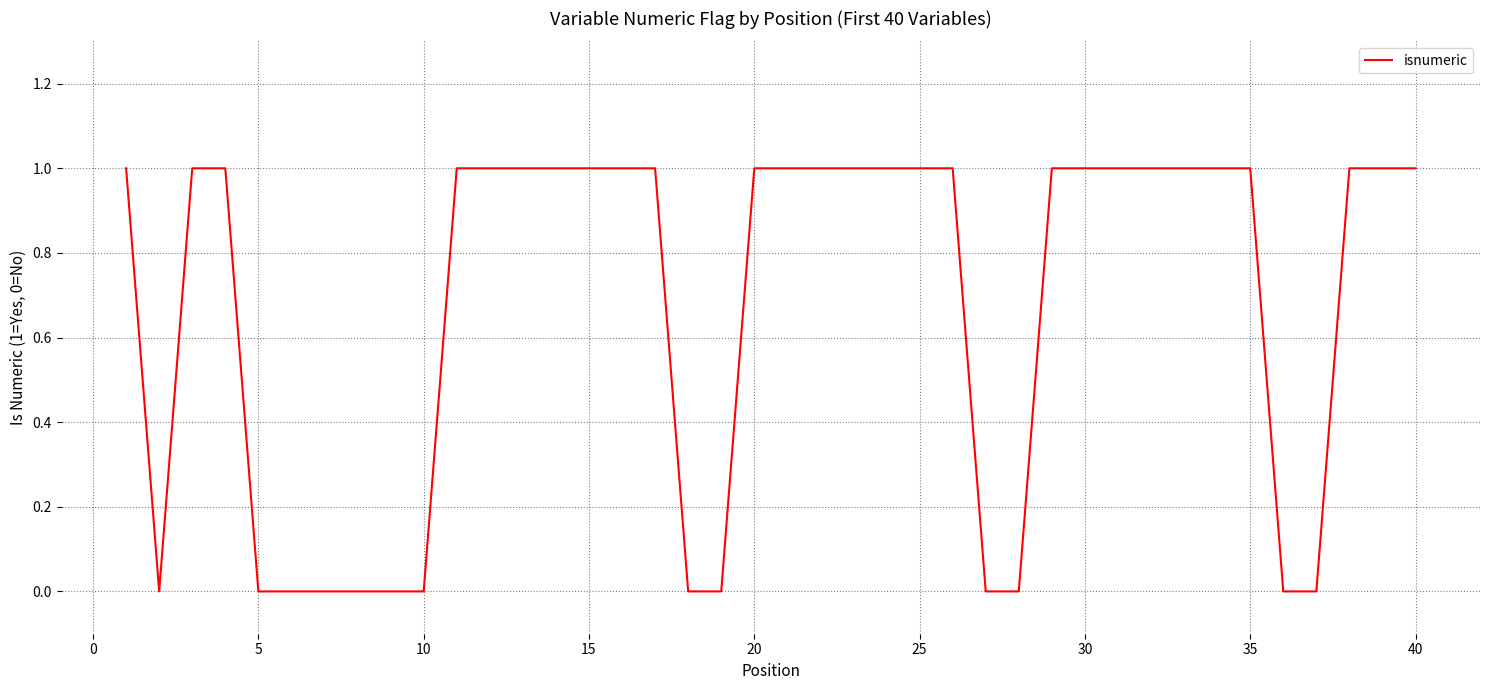

Is this an area chart (filled region under the line)?

No